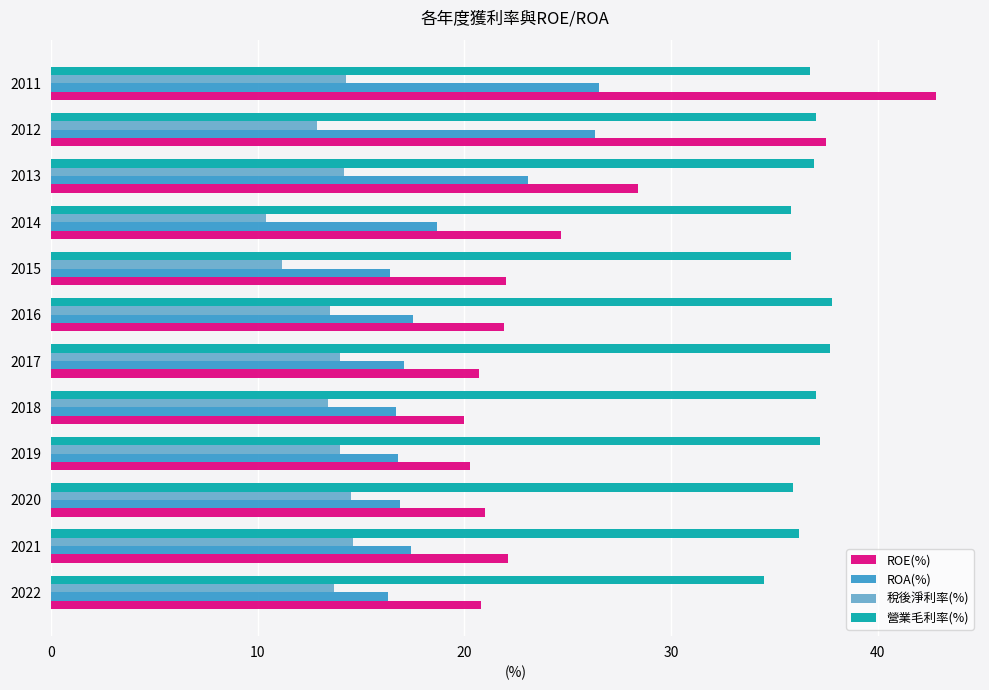

Which category has the highest value across all series?

2011